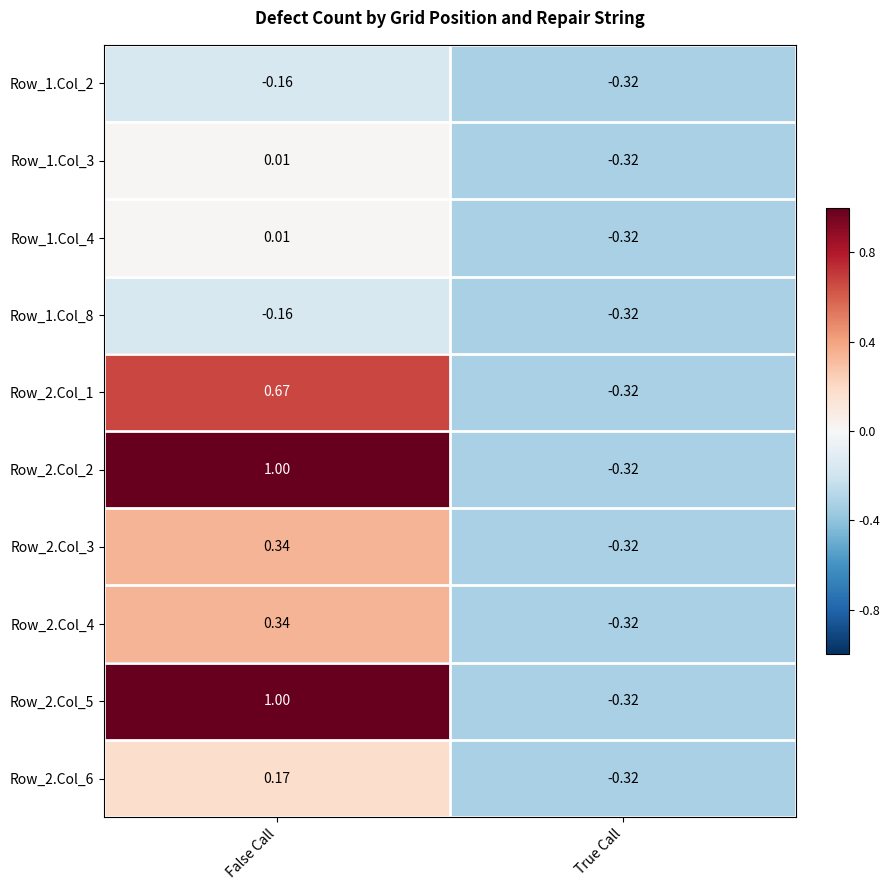

At which label does Row_1.Col_8 reach its peak?

False Call